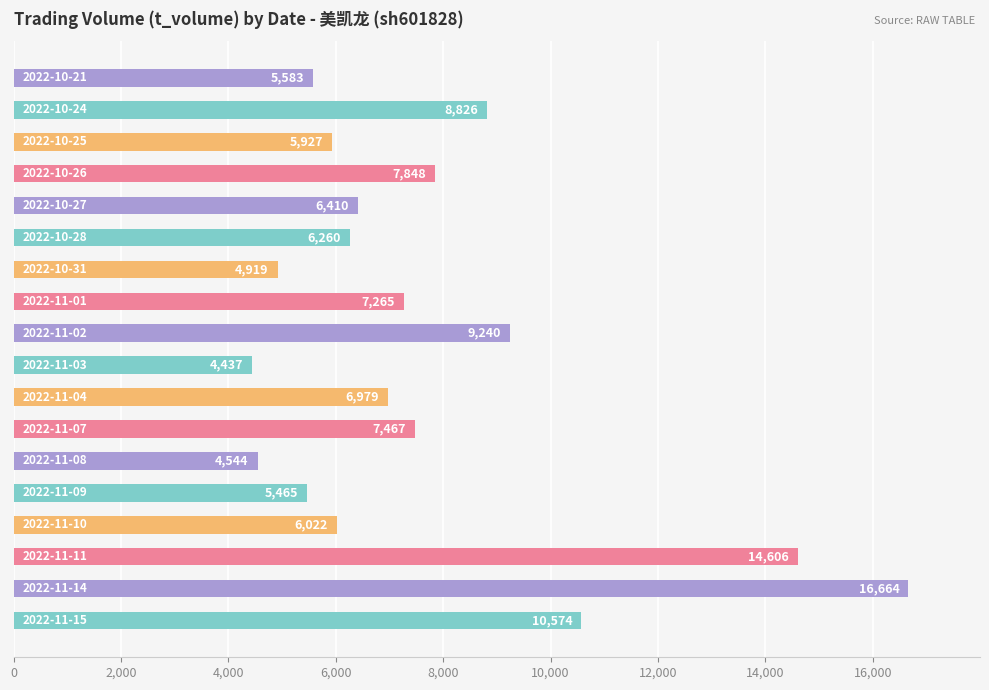

What is the average value?

7724